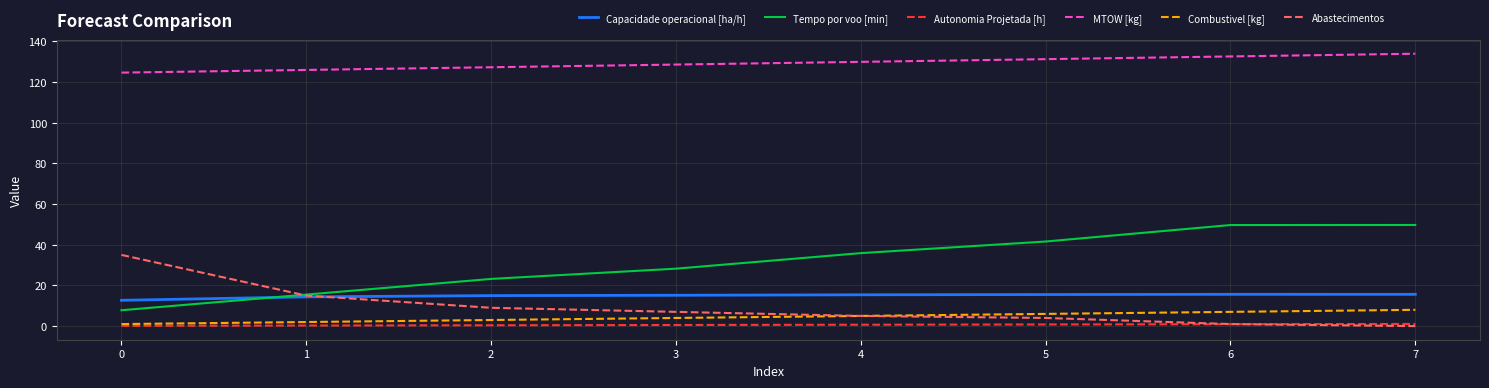

True or false: Tempo por voo [min] and Autonomia Projetada [h] intersect in this chart.

False